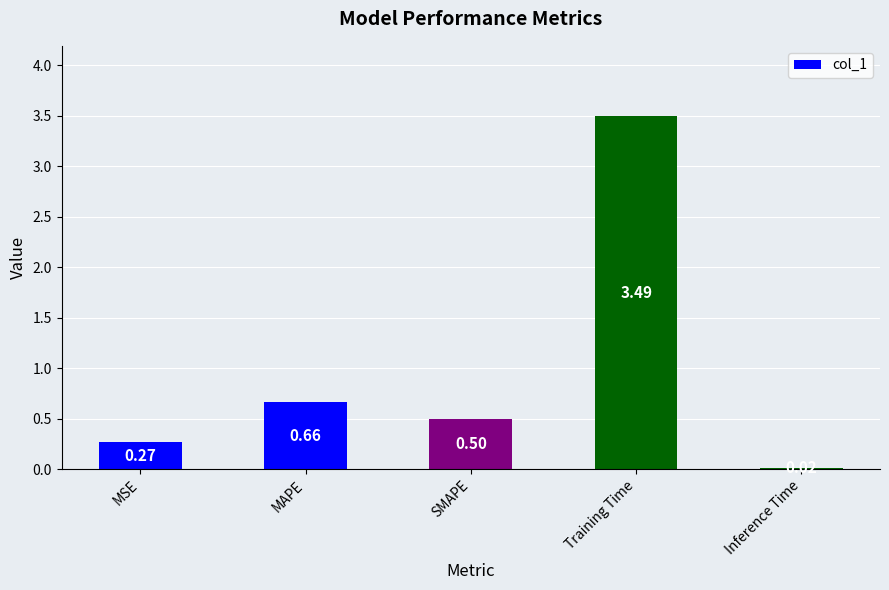

What is the difference between the values at MSE and SMAPE?

0.2